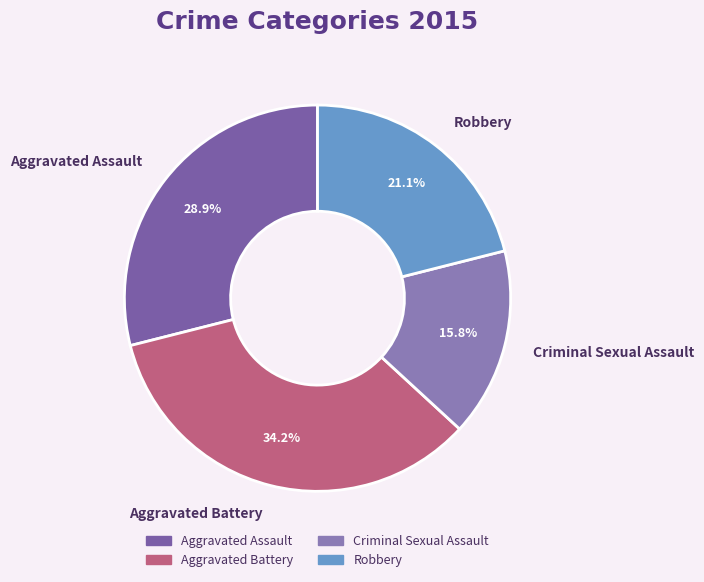

Between Aggravated Assault and Criminal Sexual Assault, which is larger?

Aggravated Assault